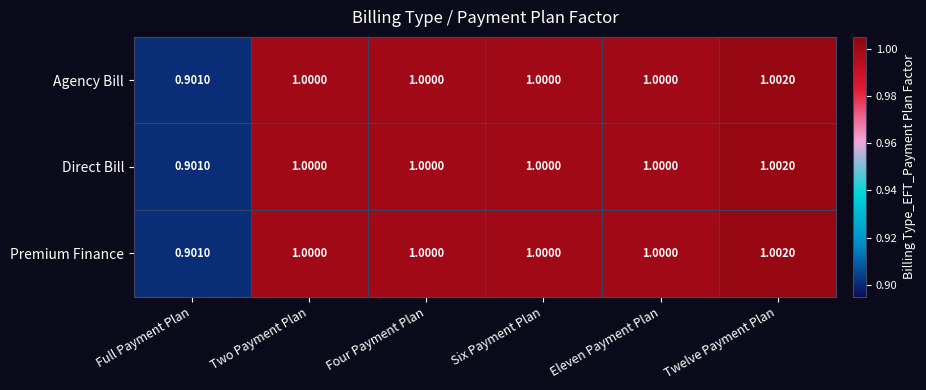

Where is Direct Bill nearest to the value 0?

Full Payment Plan